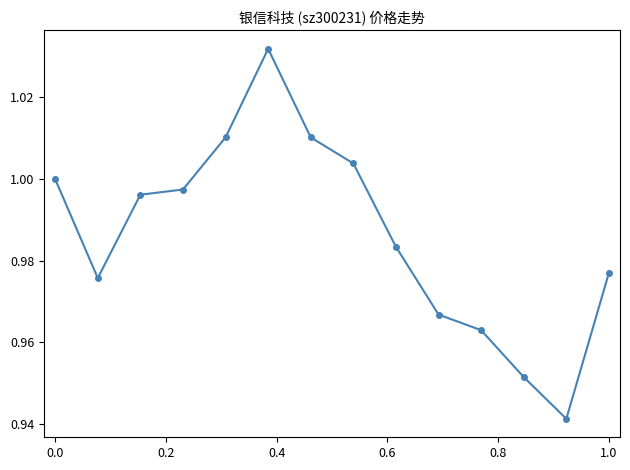

How many points are lower than both their immediate neighbors (excluding endpoints)?

2